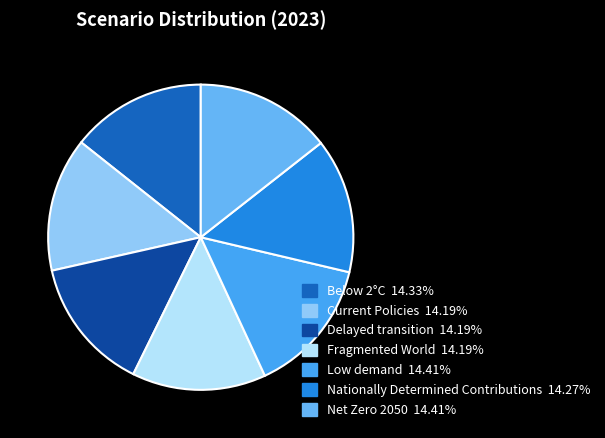

Rank the categories by value from highest to lowest.

Low demand, Net Zero 2050, Below 2°C, Nationally Determined Contributions, Current Policies, Delayed transition, Fragmented World